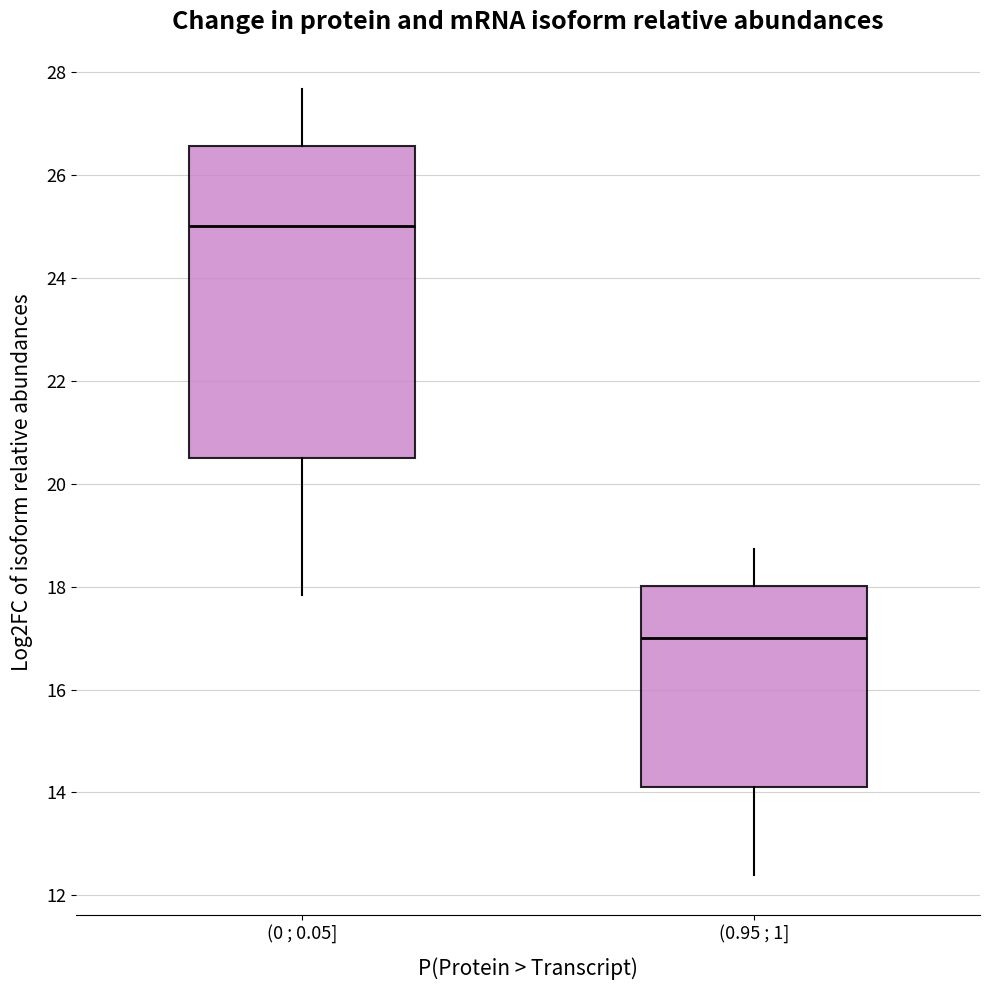

Where is the lower edge of the box for (0 ; 0.05] on the y-axis? The values are not printed on the chart, so give them approximately, as read against the axis.

20.4